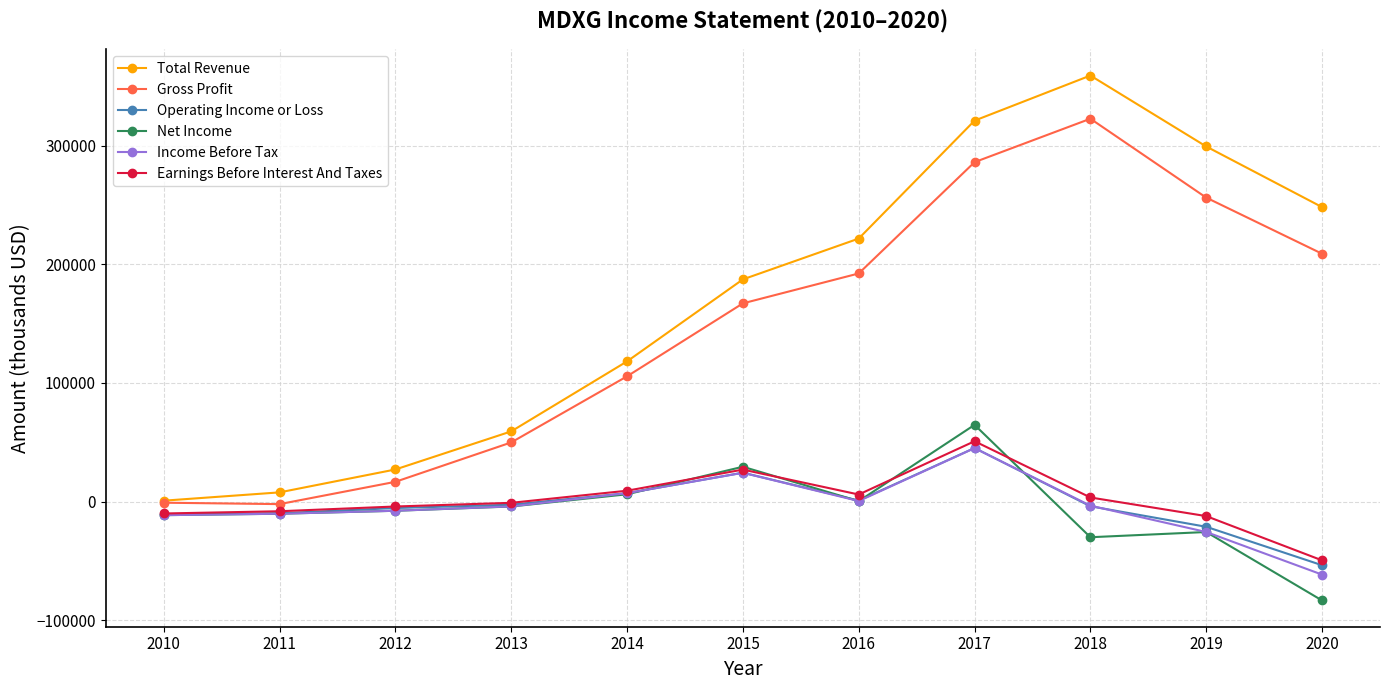

Between 2013 and 2018, which series saw the biggest shift?

Total Revenue